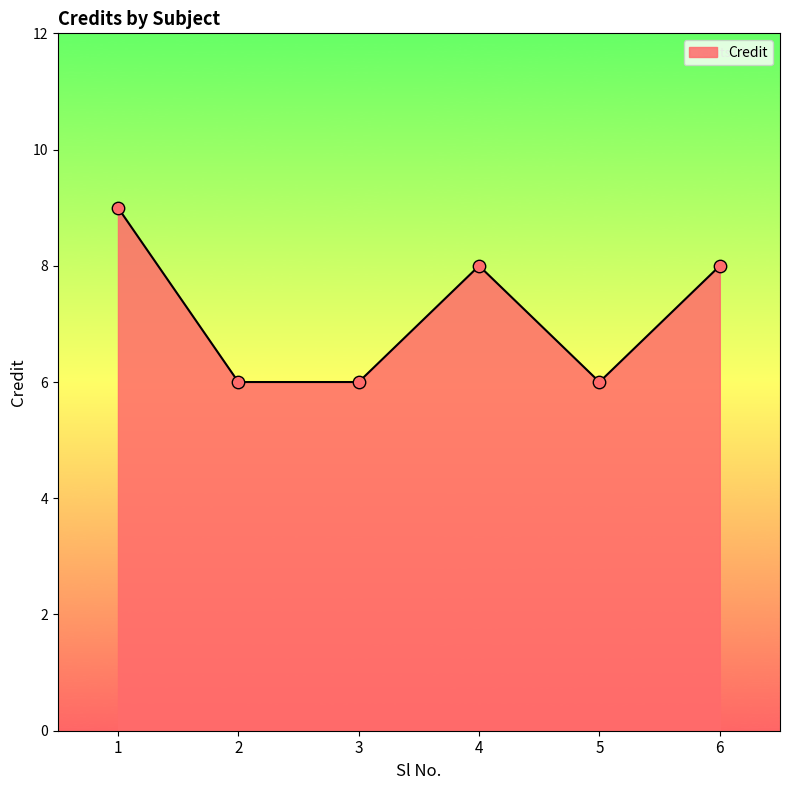

What is the ratio of the value at 6 to the value at 2?

1.3